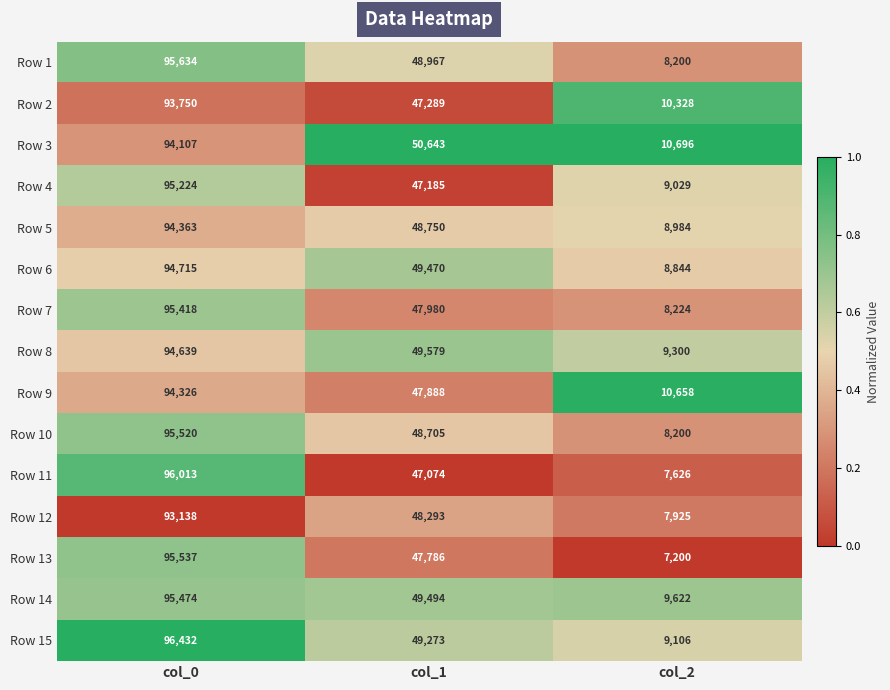

True or false: Row 7 has a value of 8224 at col_2.

True